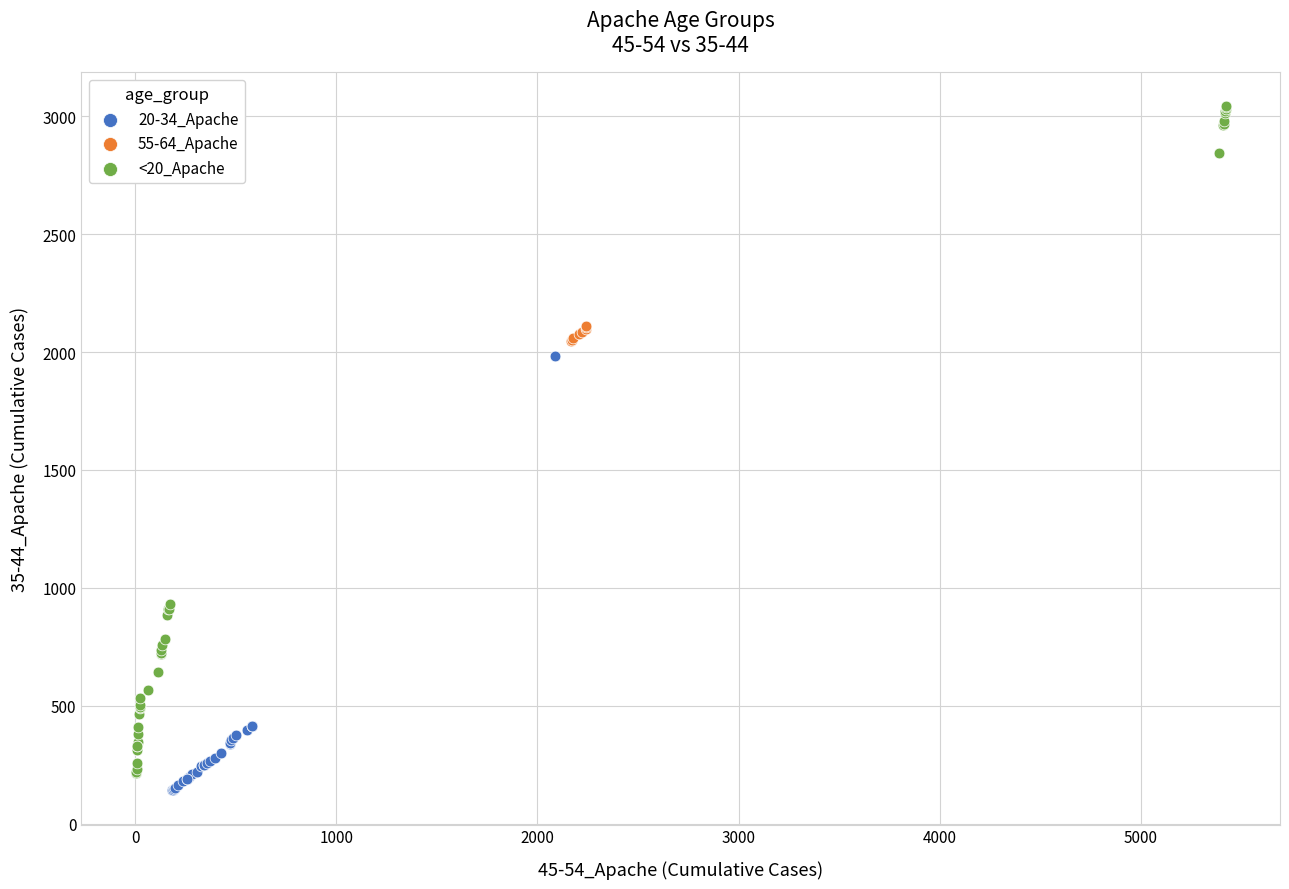

Which series contains the highest Y value?

<20_Apache